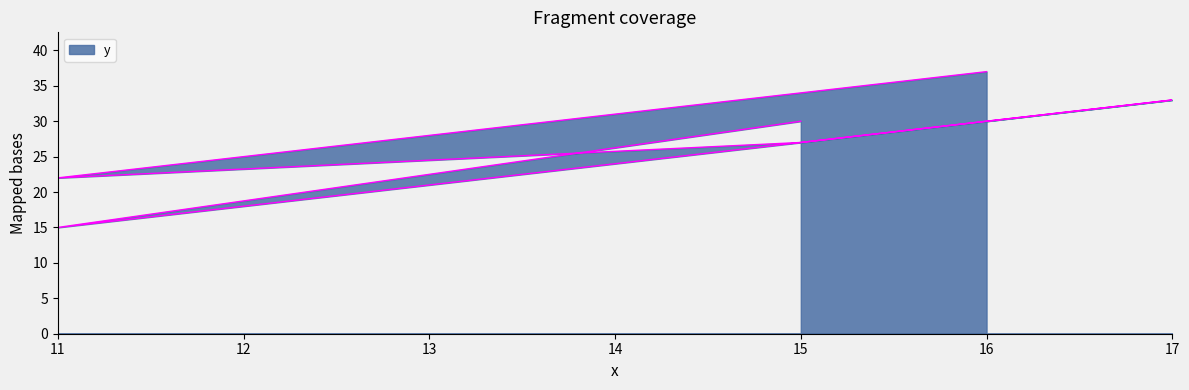

What is the label of the 4th point from the left?

15